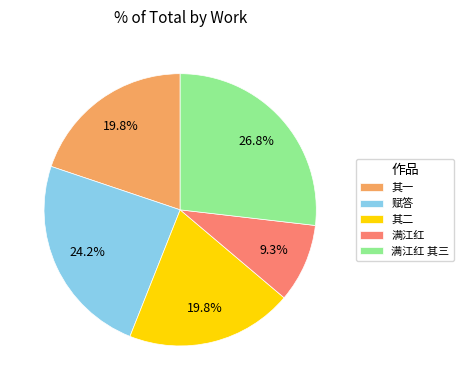

Which slice is the largest?

满江红 其三